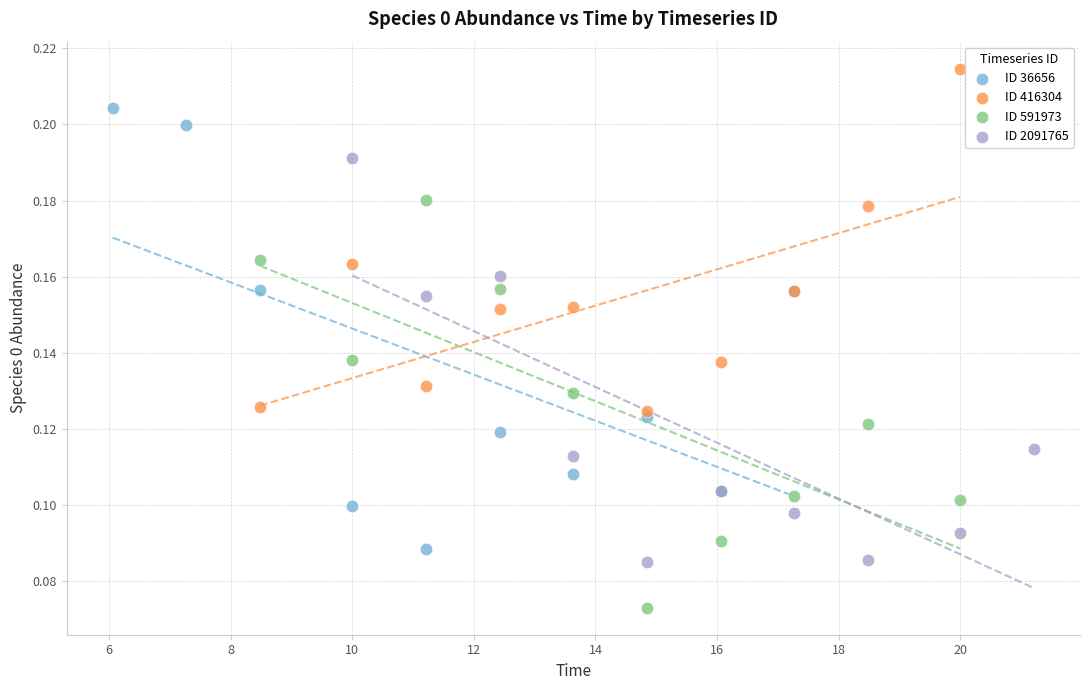

Which series has the largest Y range (max minus min)?

ID 36656